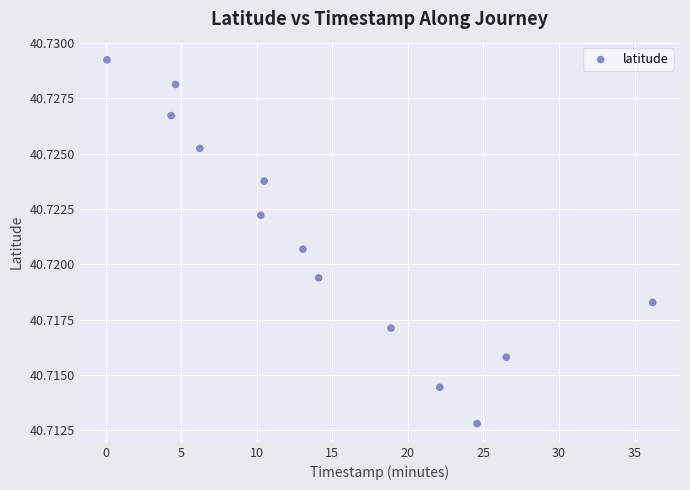

How many points are shown in the scatter plot?

13